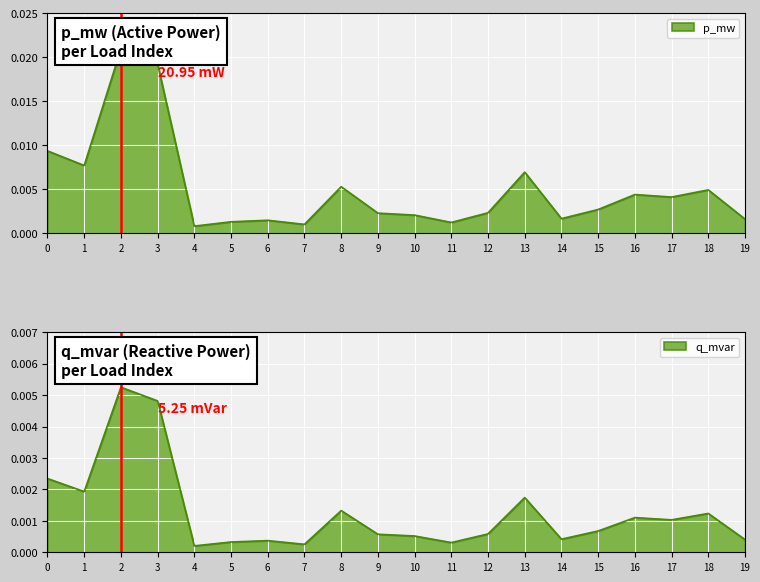

Which label corresponds to the largest value in the chart?

2